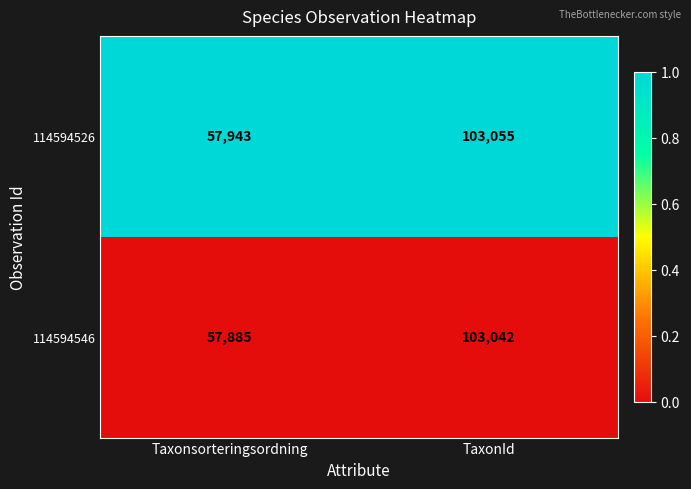

At which category is the sum across all series the highest?

TaxonId